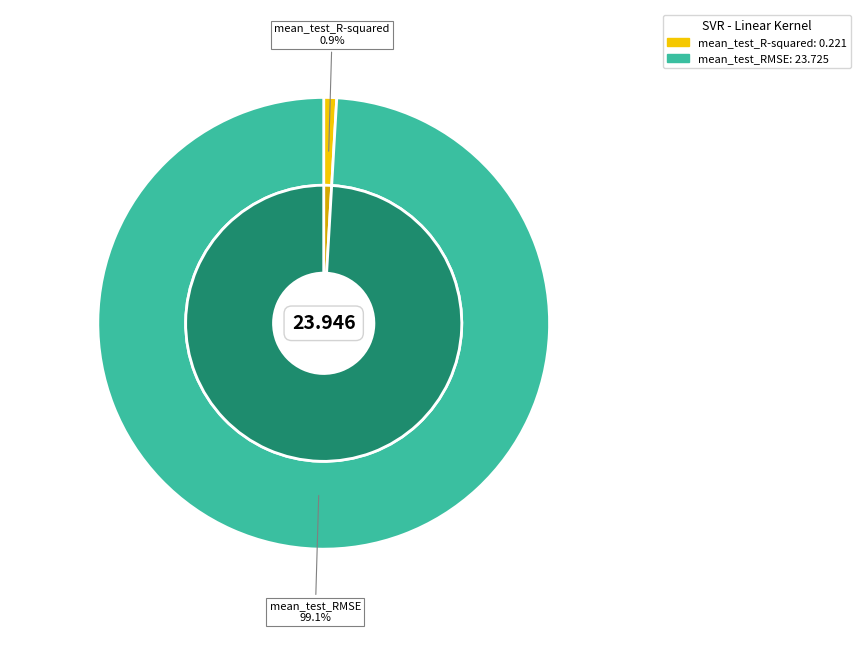

What is the change in value from mean_test_R-squared to mean_test_RMSE?

+23.5